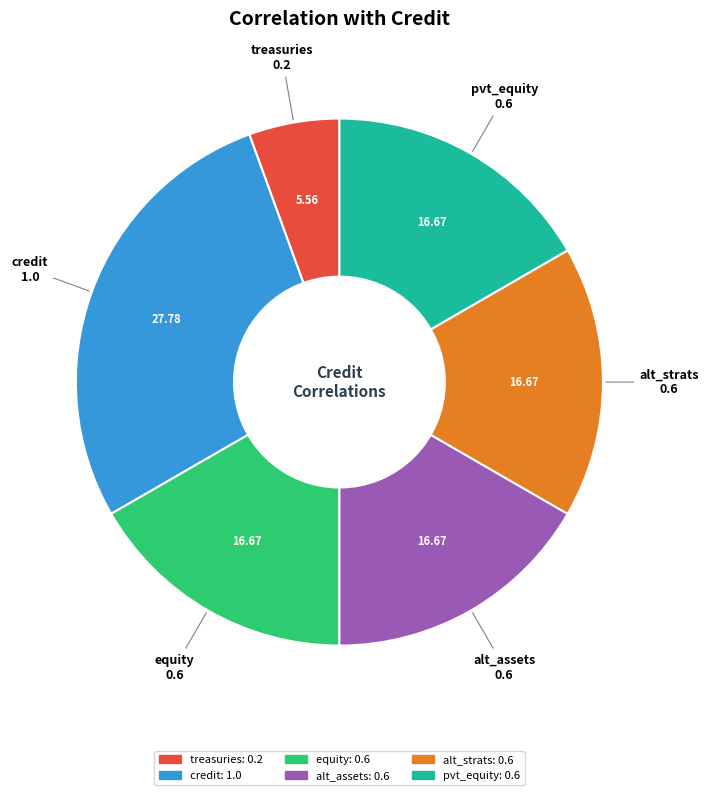

Count the number of slices in the pie.

6